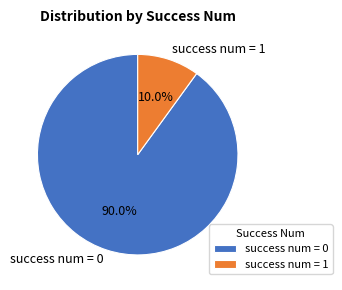

What is the smallest slice in the pie chart?

success num = 1